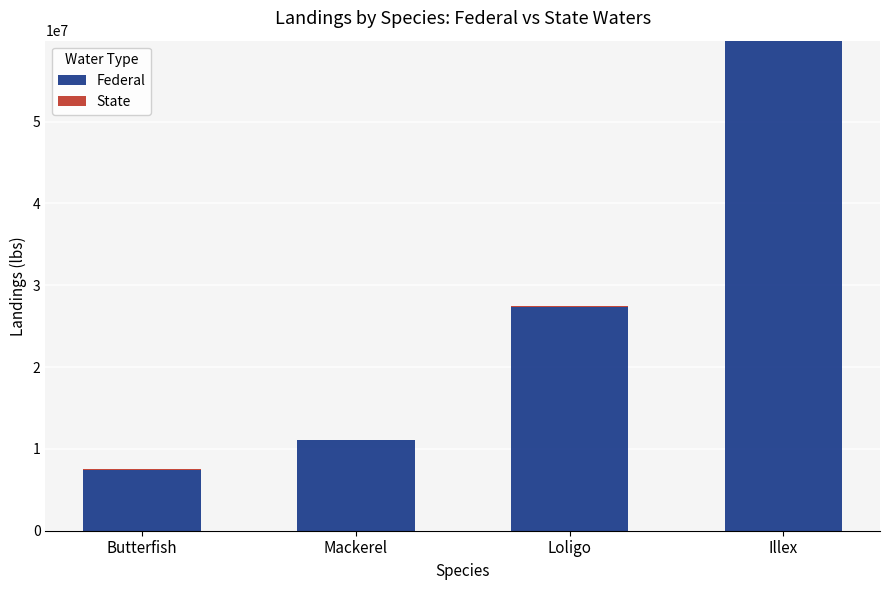

At which category is the sum across all series the highest?

Illex